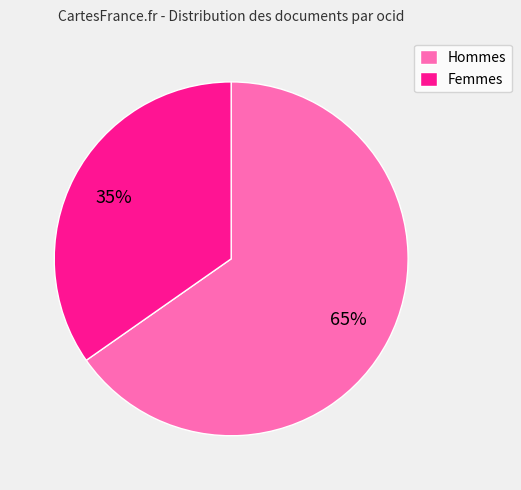

What is the largest slice in the pie chart?

Hommes